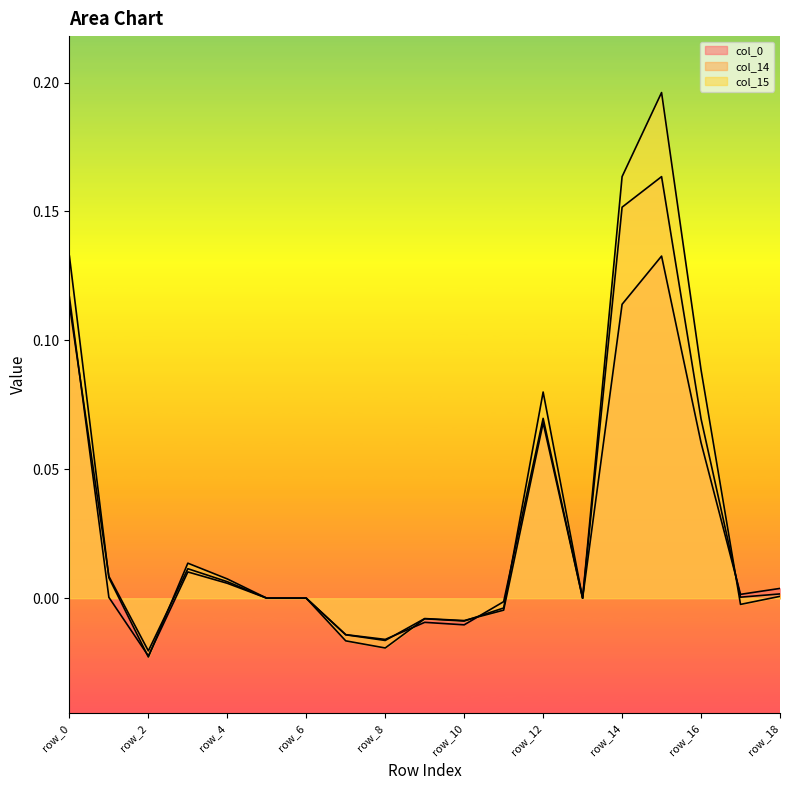

Which series has the widest spread of values?

col_15